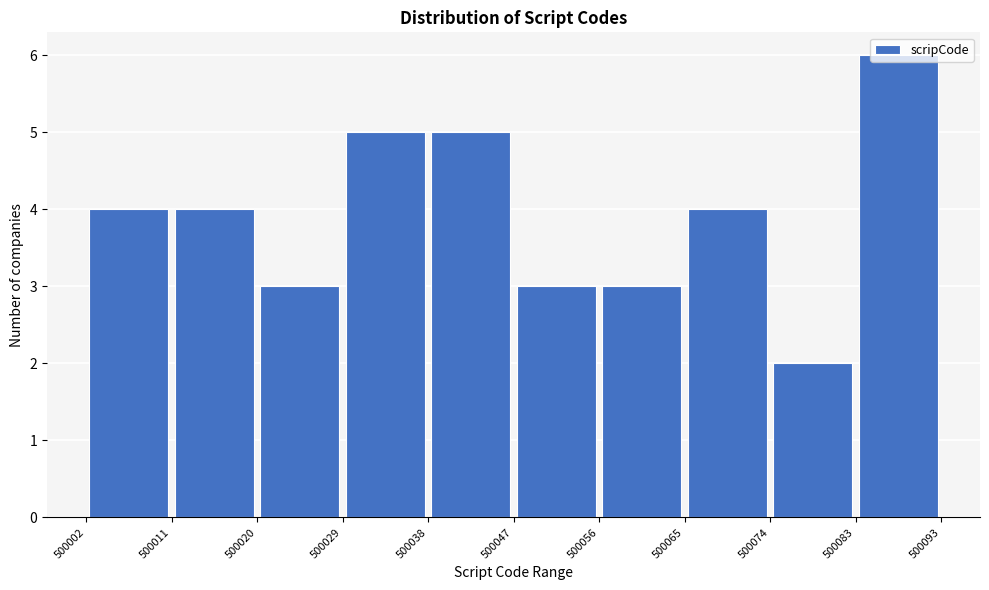

Reading left to right, list every bar in this chart as the range it spans on the x-axis followed by its height. The values are not printed on the chart, so give them approximately, as read against the axis.

500002 to 500011: 4
500011 to 500020: 4
500020 to 500029: 3
500029 to 500038: 5
500038 to 500047: 5
500047 to 500056: 3
500056 to 500065: 3
500065 to 500074: 4
500074 to 500083: 2
500083 to 500093: 6